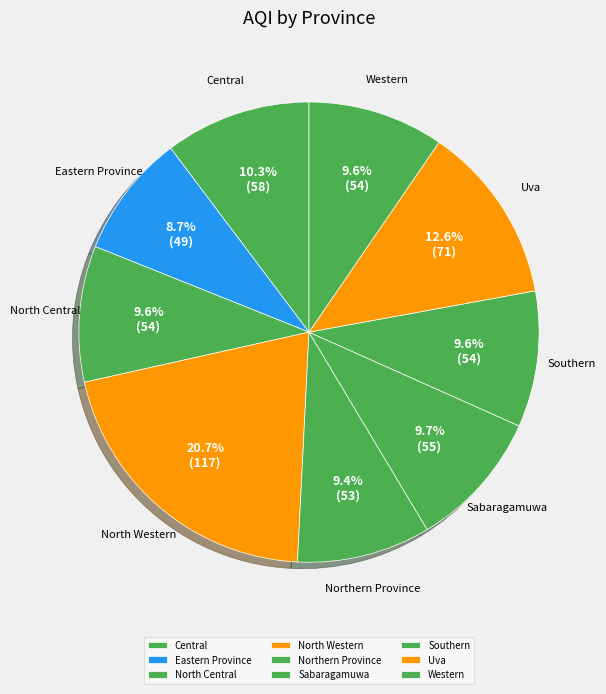

Which slice is the largest?

North Western